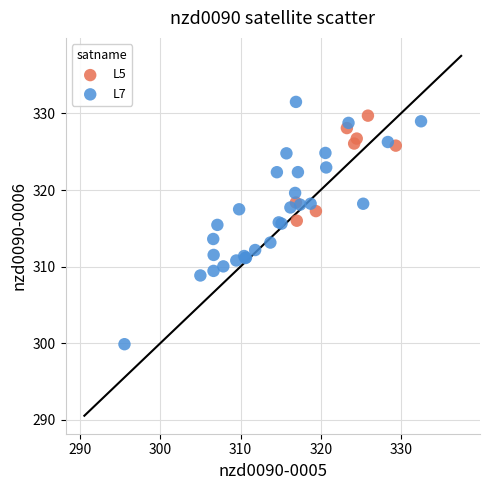

Which series reaches the minimum Y coordinate?

L7